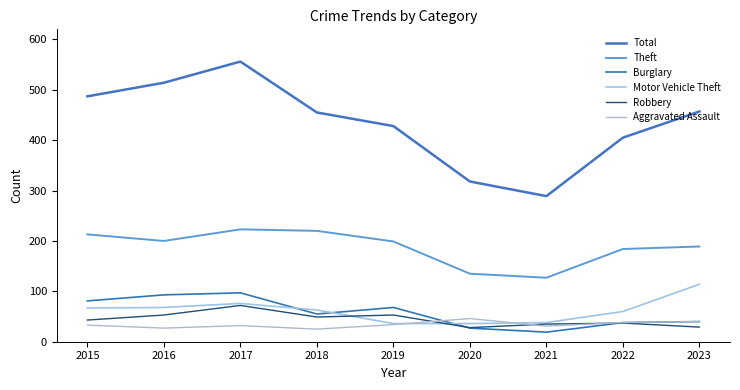

Does the chart display data point markers on the line(s)?

No